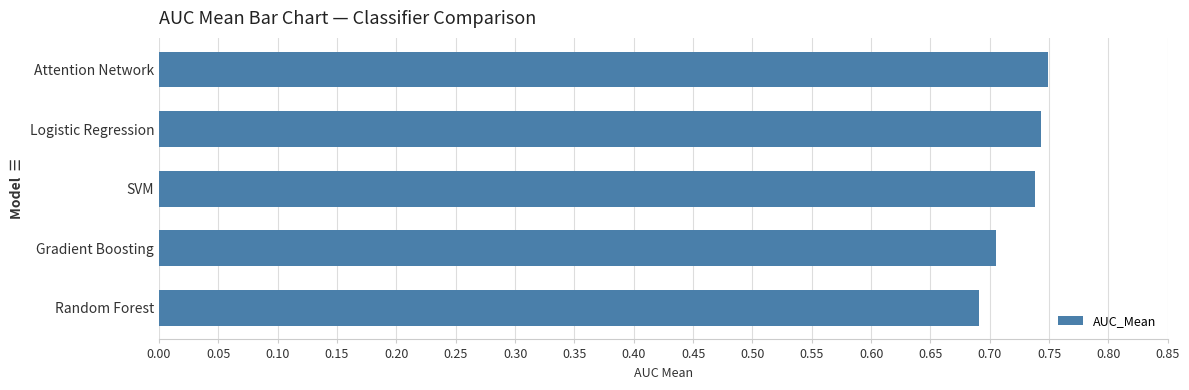

True or false: the data shows 0.7 at Logistic Regression.

True